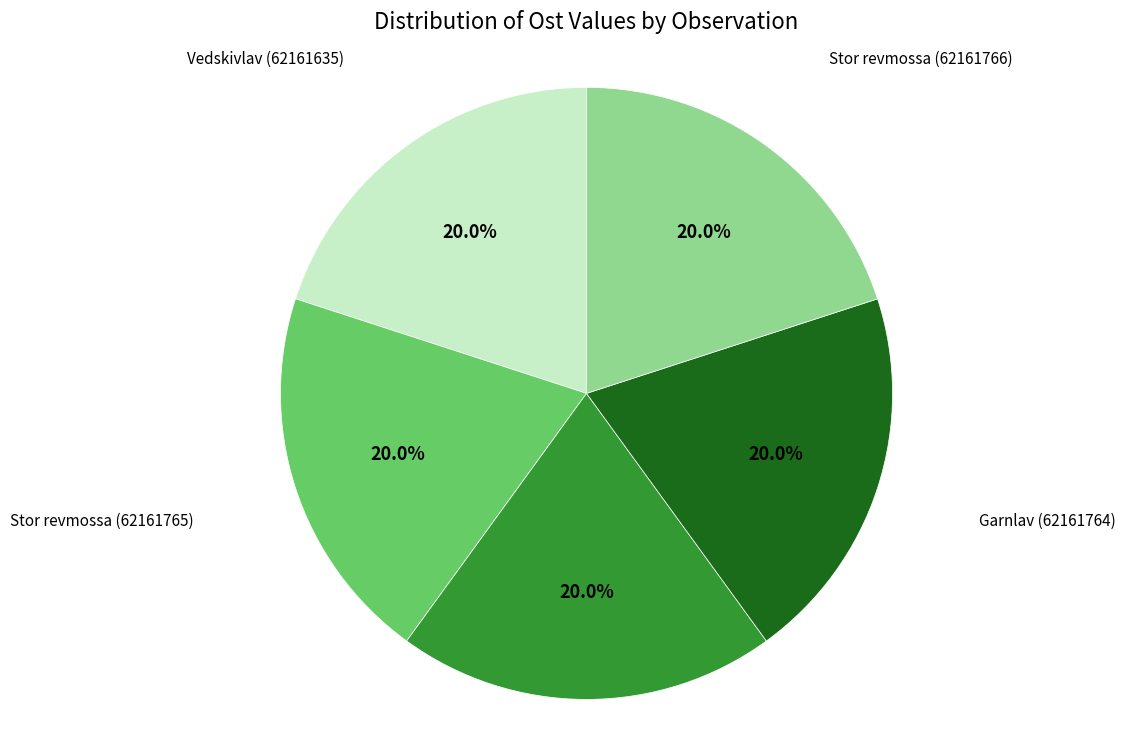

How much of the chart is everything except Garnlav (62161764)?

80.0%